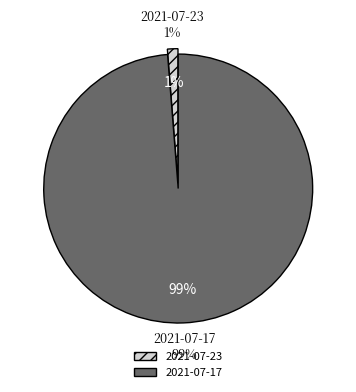

What is the majority slice?

2021-07-17